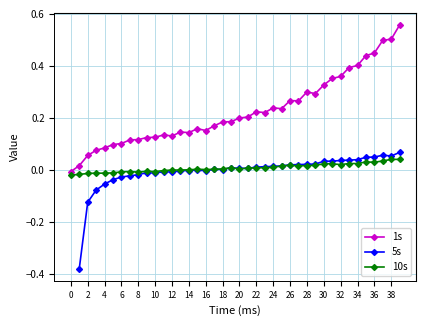

The value of 10s at 8 is -0.0. True or false?

True